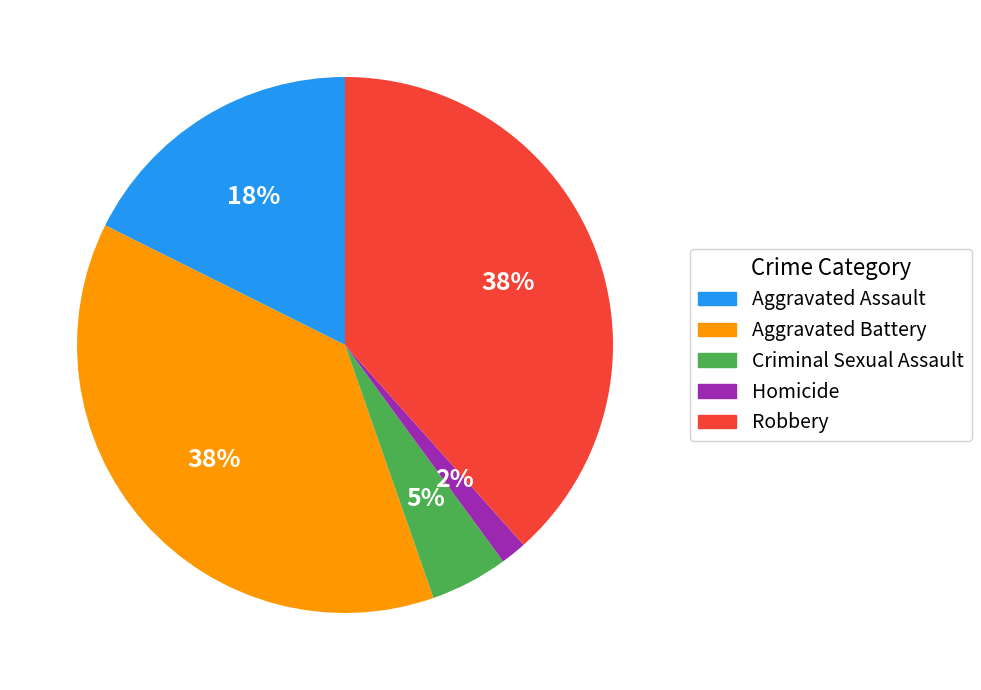

Count the number of slices in the pie.

5